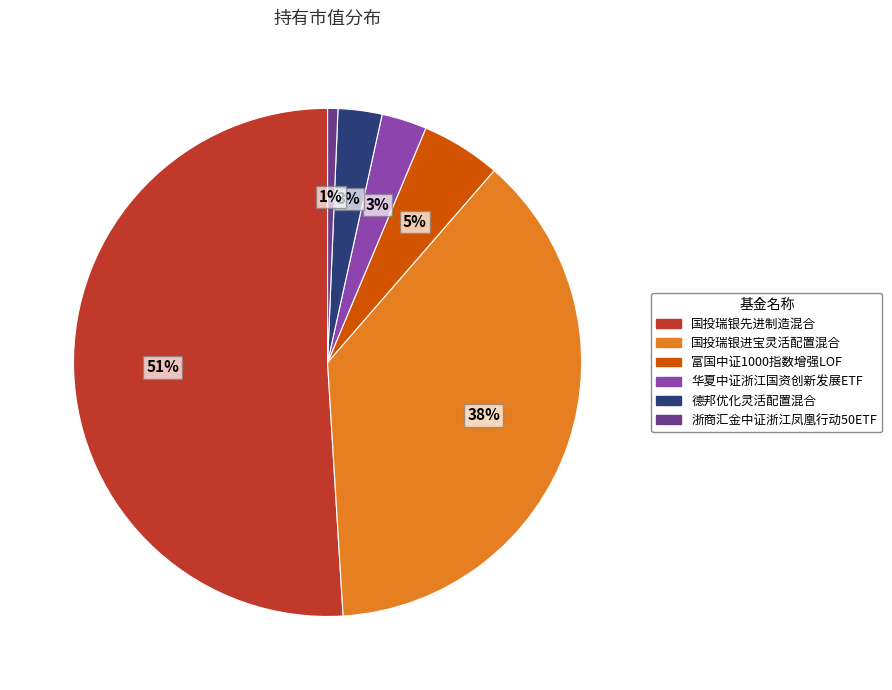

What is the majority slice?

国投瑞银先进制造混合